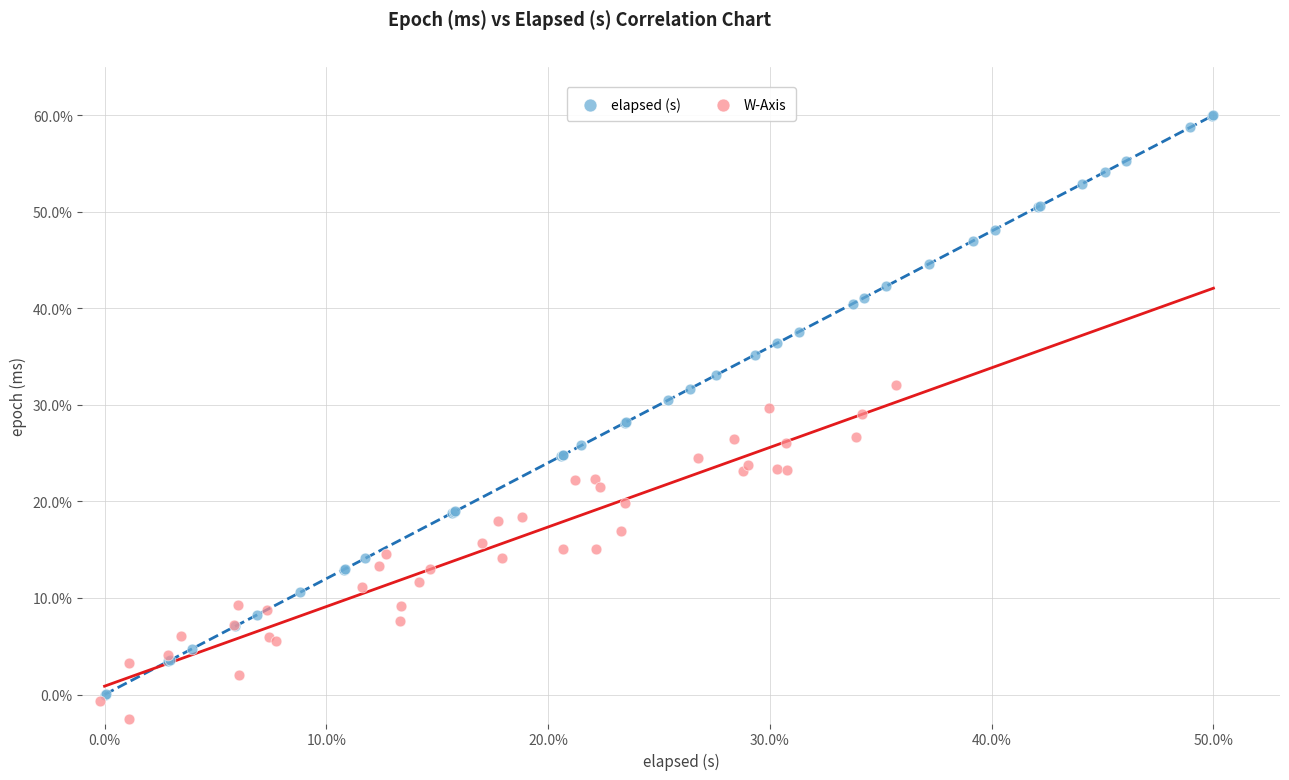

Which series contains the highest Y value?

elapsed (s)